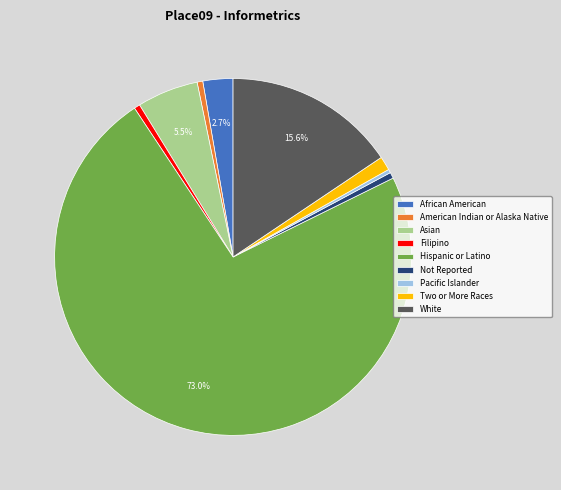

The Pacific Islander slice represents 0% of the pie. True or false?

True